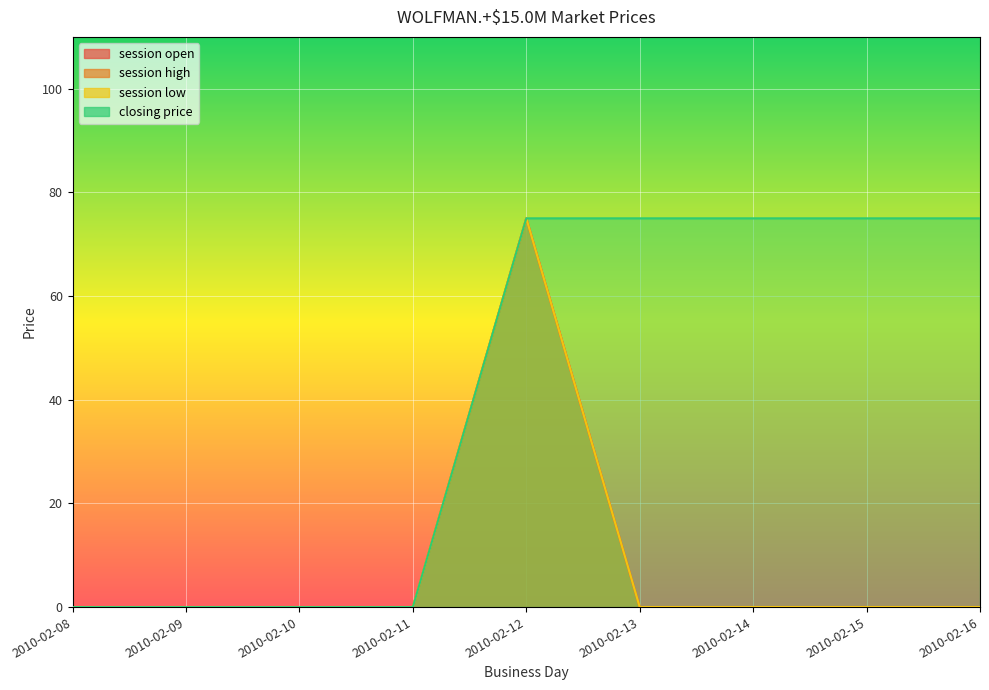

True or false: closing price and session open intersect in this chart.

False